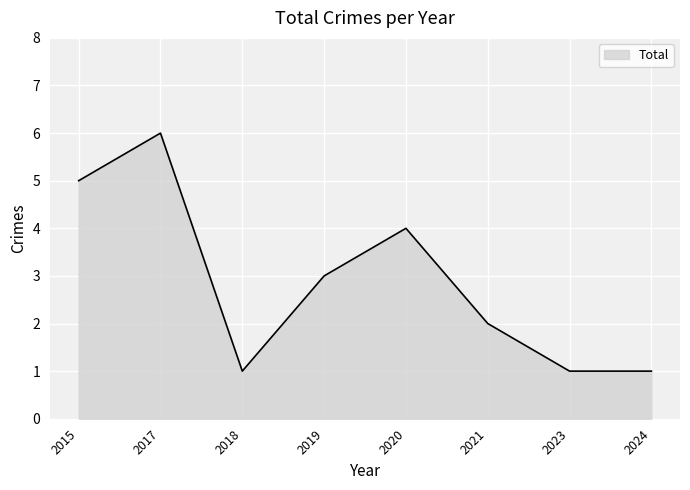

At which label does the data first exceed 3?

2015